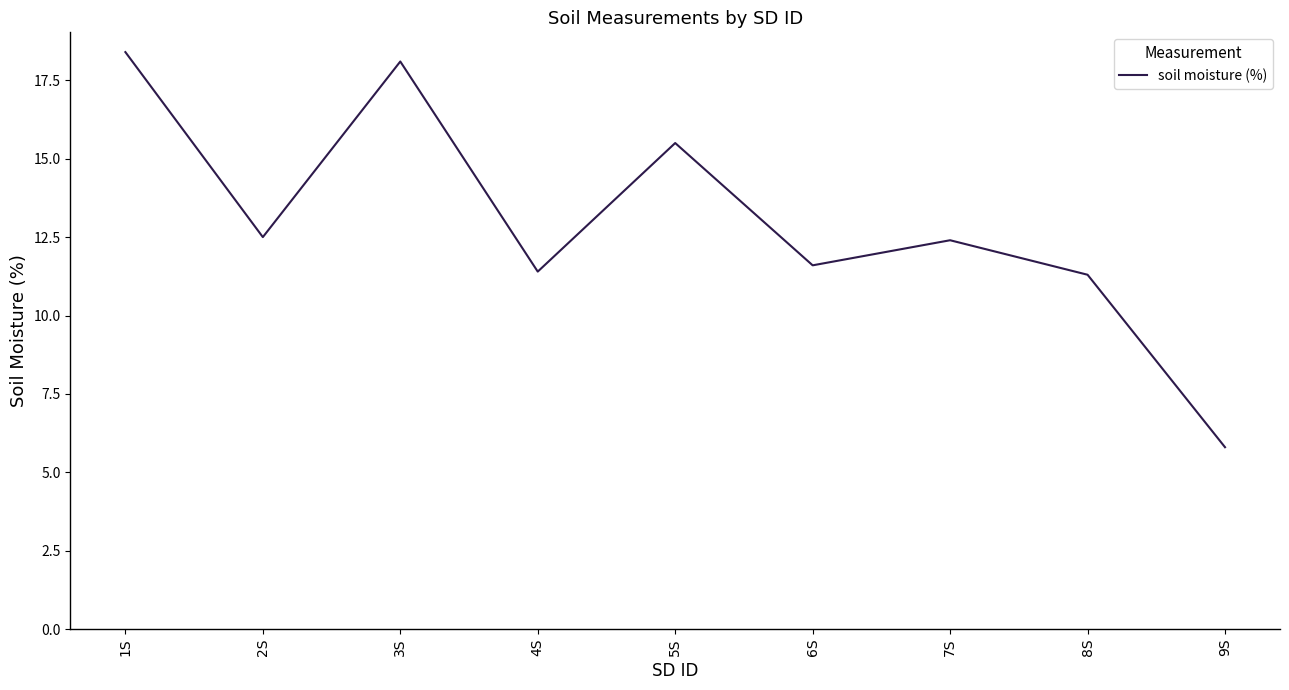

At which label does the data first exceed 12?

1S